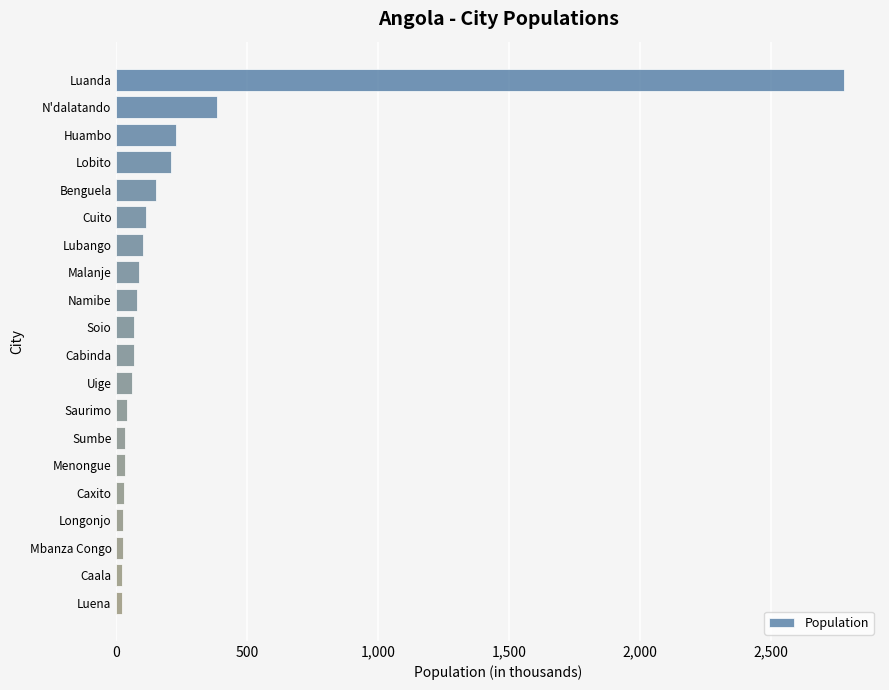

What is the difference between the second highest and minimum values?

362.0